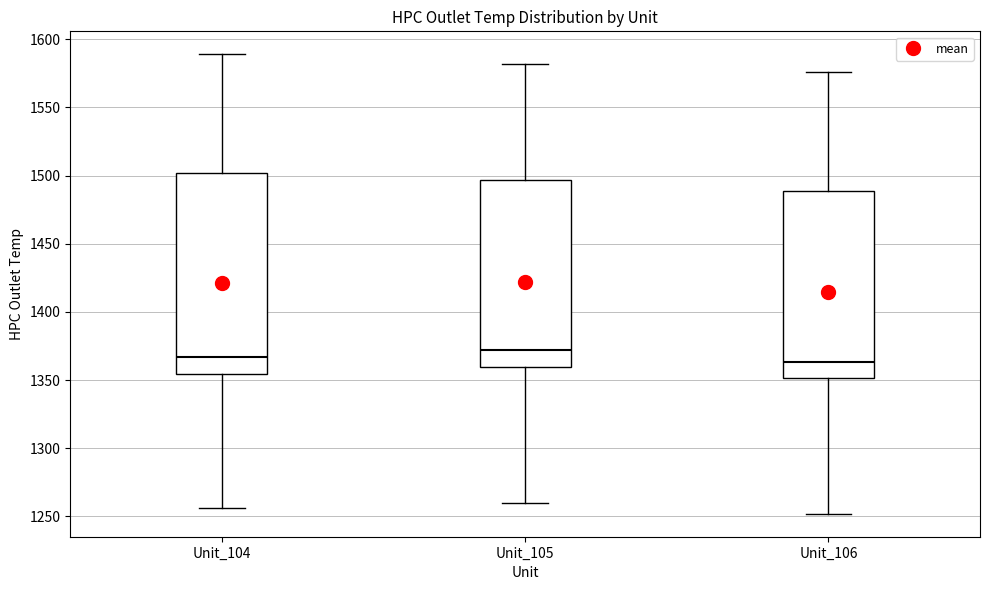

Reading left to right, read every box against the y-axis: the position of its median line, the range the box covers, and the ends of its whiskers. The values are not printed on the chart, so give them approximately, as read against the axis.

Unit_104: median 1365, box 1355 to 1500, whiskers 1255 to 1590
Unit_105: median 1370, box 1360 to 1495, whiskers 1260 to 1580
Unit_106: median 1365, box 1350 to 1490, whiskers 1250 to 1575